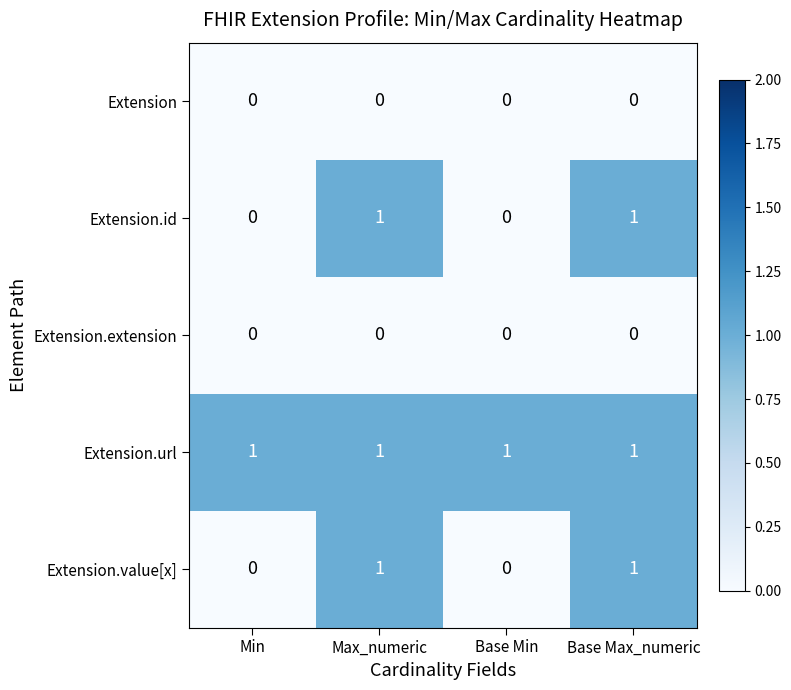

At how many categories does at least one series exceed 0?

4